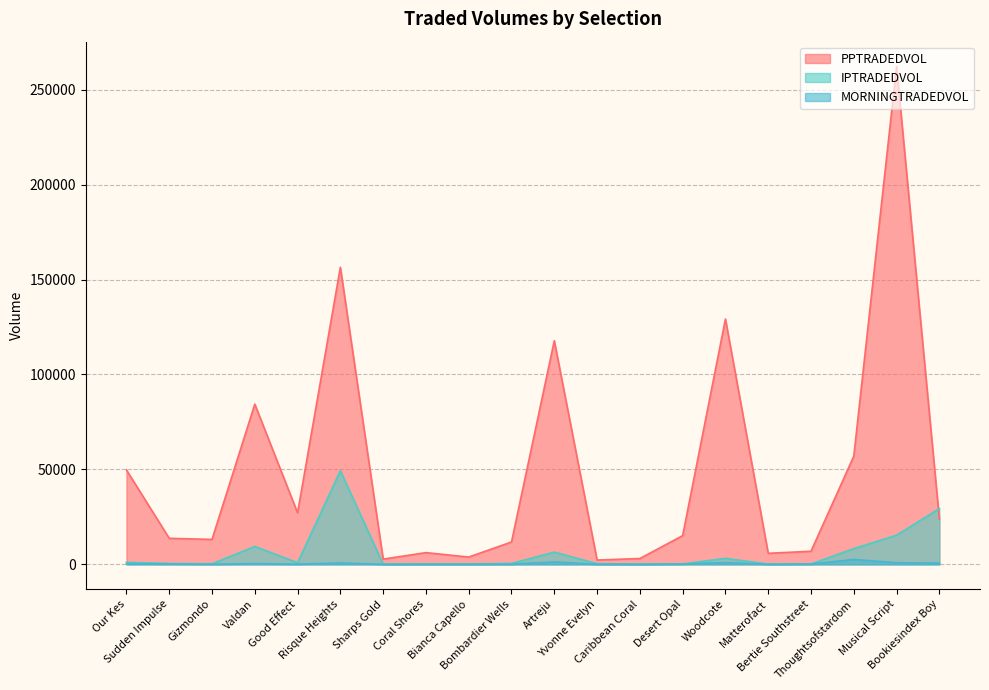

Rank the categories by MORNINGTRADEDVOL value from lowest to highest.

Sharps Gold, Caribbean Coral, Bianca Capello, Yvonne Evelyn, Matterofact, Gizmondo, Bombardier Wells, Coral Shores, Good Effect, Bertie Southstreet, Desert Opal, Sudden Impulse, Our Kes, Valdan, Bookiesindex Boy, Risque Heights, Musical Script, Woodcote, Artreju, Thoughtsofstardom